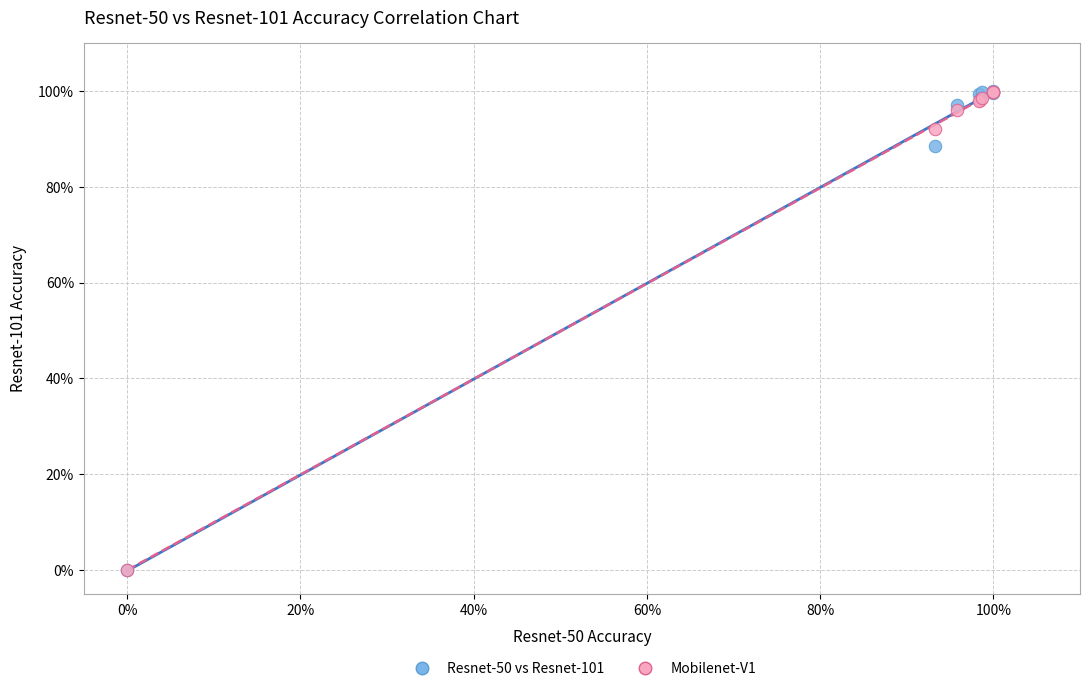

What are all the series names shown in the legend?

Resnet-50 vs Resnet-101, Mobilenet-V1